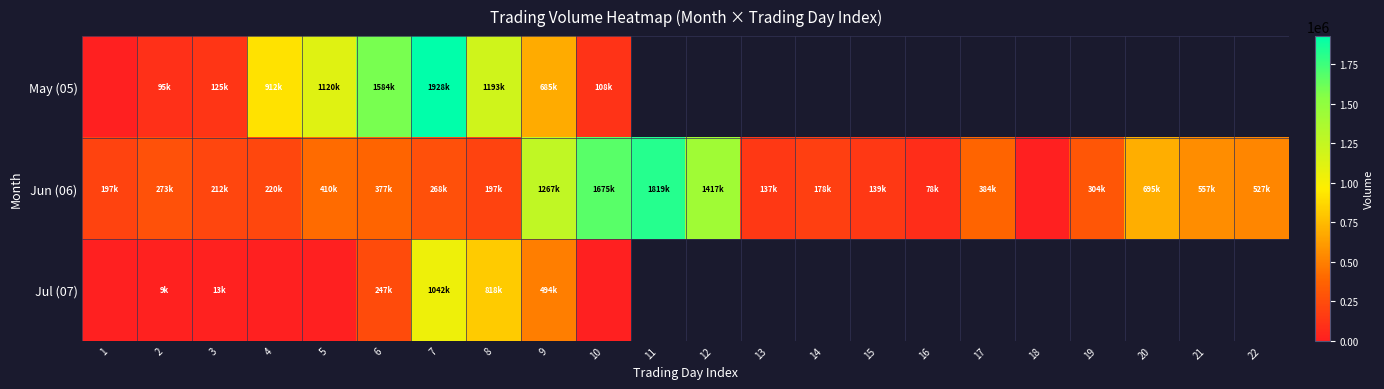

What is the spread (max minus min) of values at 3?

199000.0